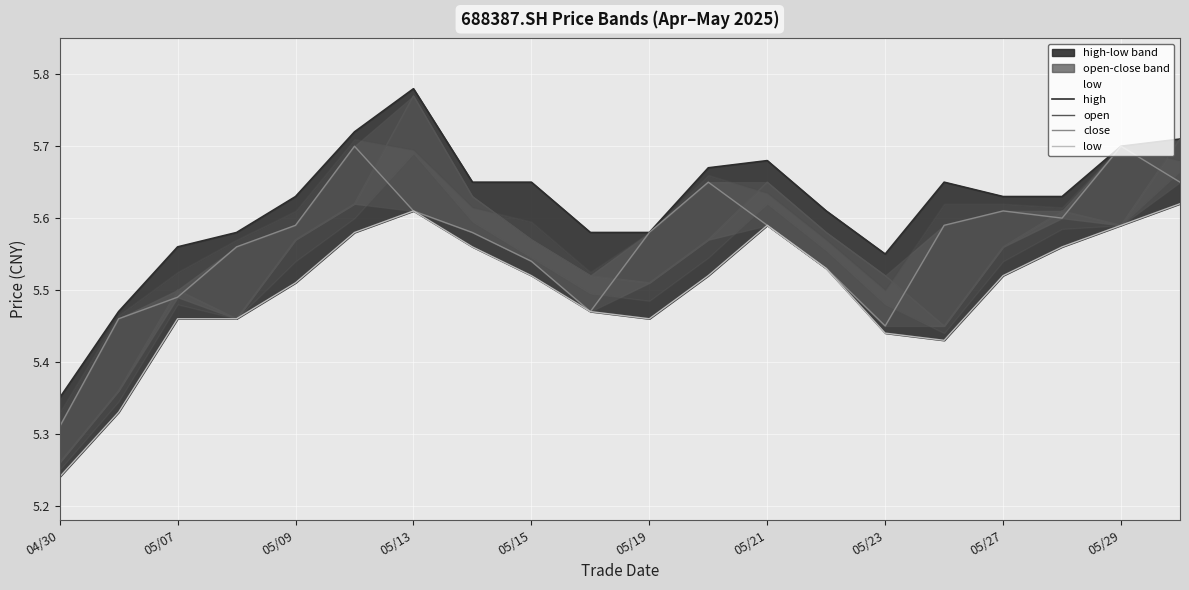

List the series in order of their peak value, highest first.

high, open, close, low